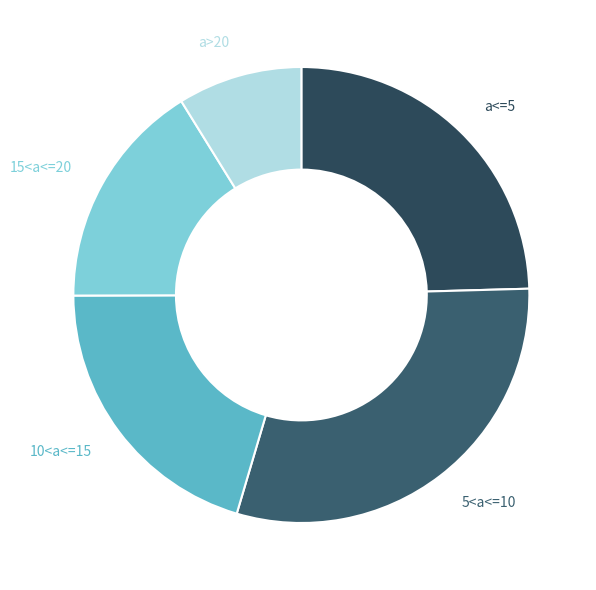

How many segments does this pie chart have?

5